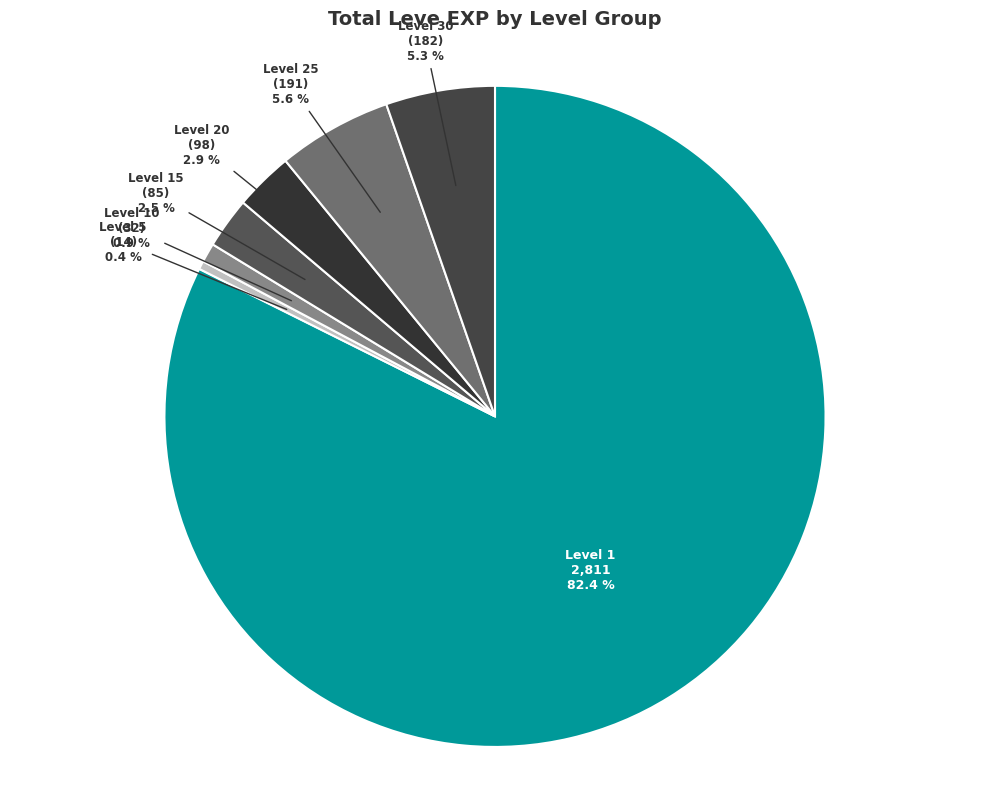

To the nearest percent, what is the combined percentage of Level 20 and Level 25?

8%